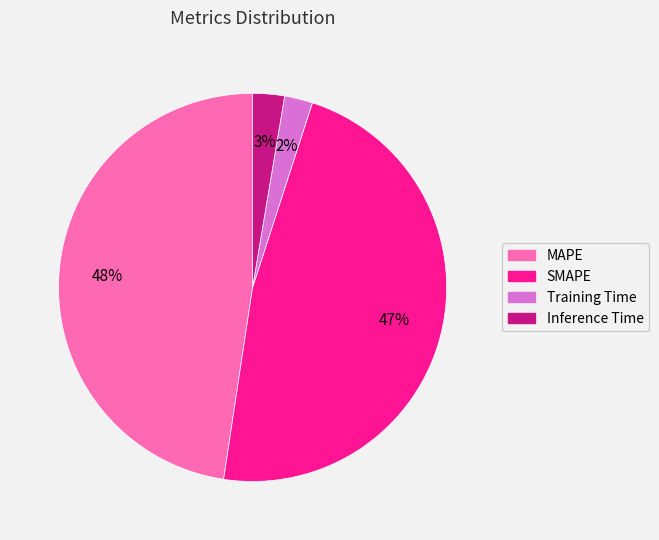

Is there a majority slice in this chart?

No